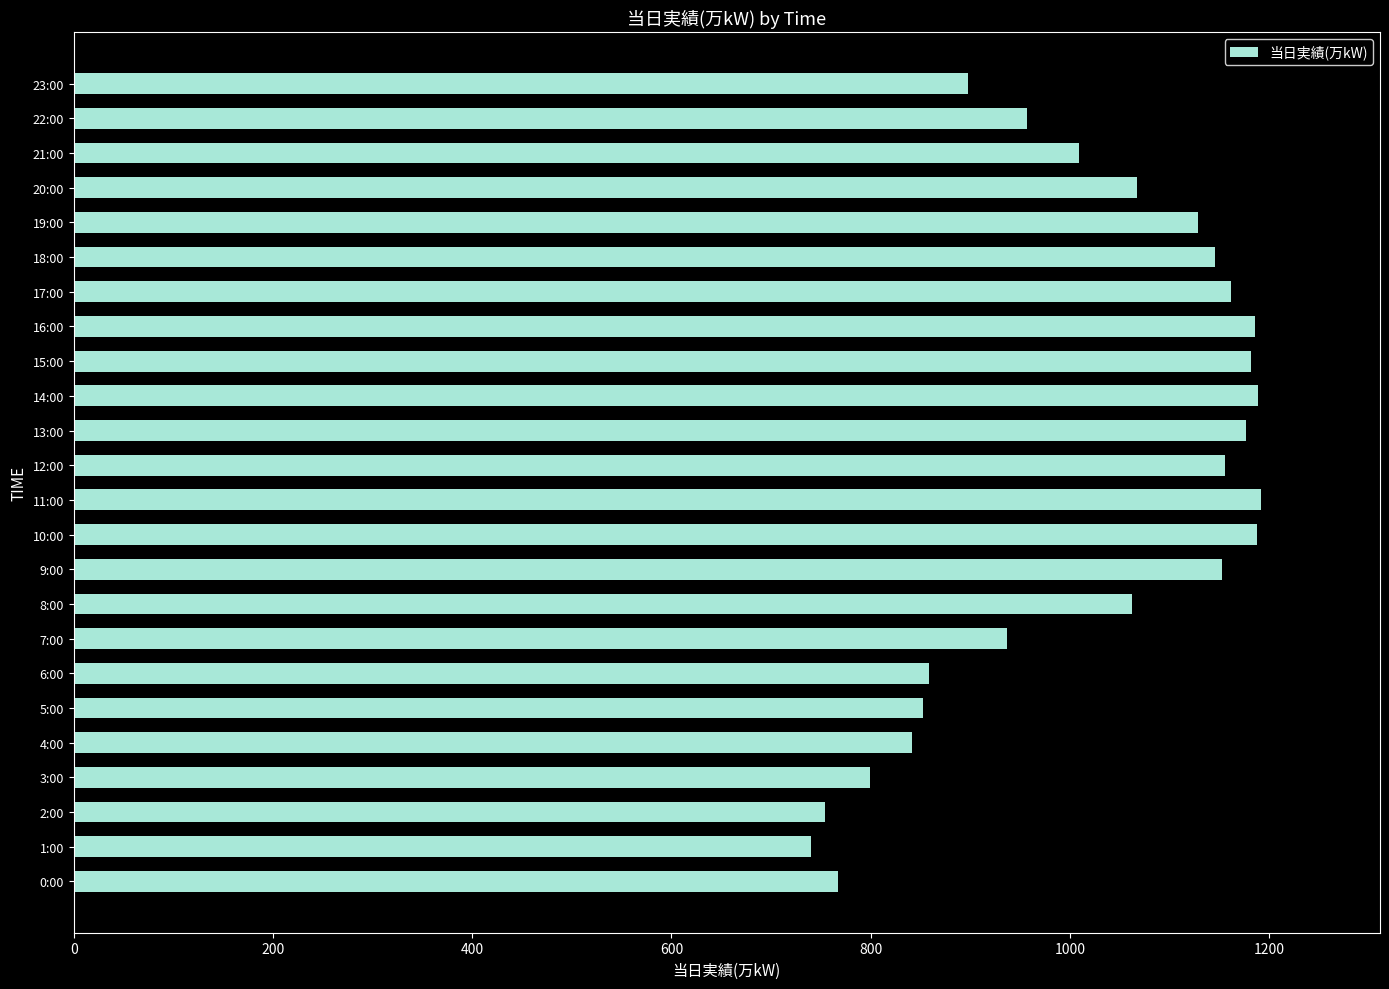

Does the chart contain any negative values?

No